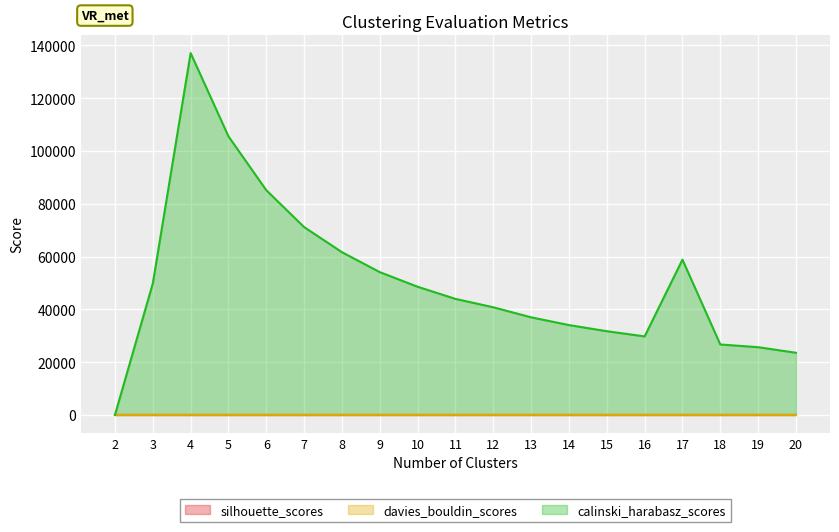

Reading left to right, transcribe all the data shown in this chart.

silhouette_scores: 1.0	1.0	1.0	1.0	0.9	0.9	0.8	0.7	0.7	0.8	0.7	0.6	0.7	0.7	0.5	0.5	0.5	0.5	0.3
davies_bouldin_scores: 1.5	1.2	0.3	1.4	2.3	2.2	2.4	2.4	2.4	2.2	2.1	2.2	2.3	2.1	2.2	2.1	2.3	2.0	2.5
calinski_harabasz_scores: 30.6	49804.2	137048.8	105500.1	85112.6	71144.9	61636.5	54085.6	48550.0	43954.3	40775.9	36973.0	34036.8	31715.6	29748.4	58823.5	26691.6	25661.0	23550.0